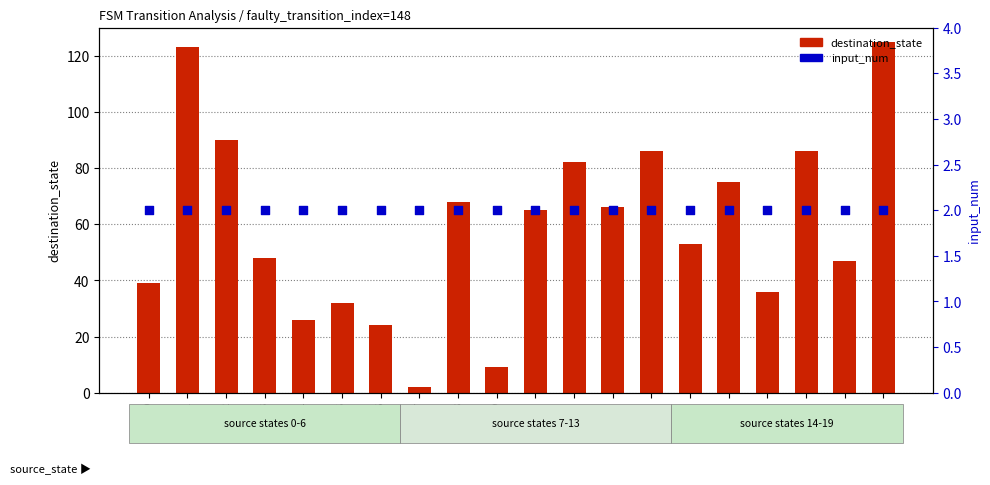

Which series has the largest total across all categories?

destination_state